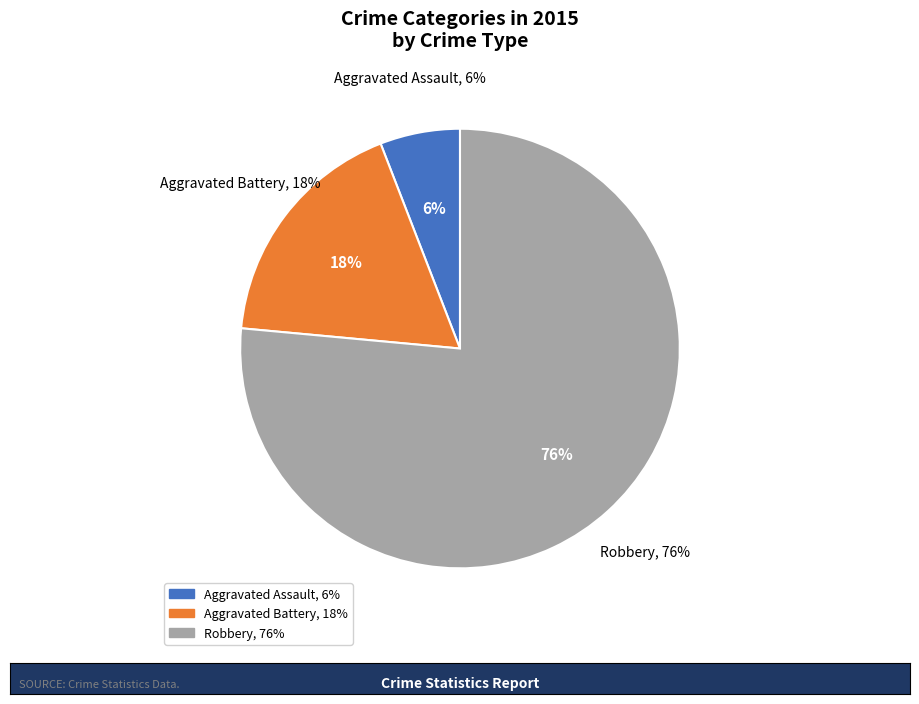

What is the largest slice in the pie chart?

Robbery